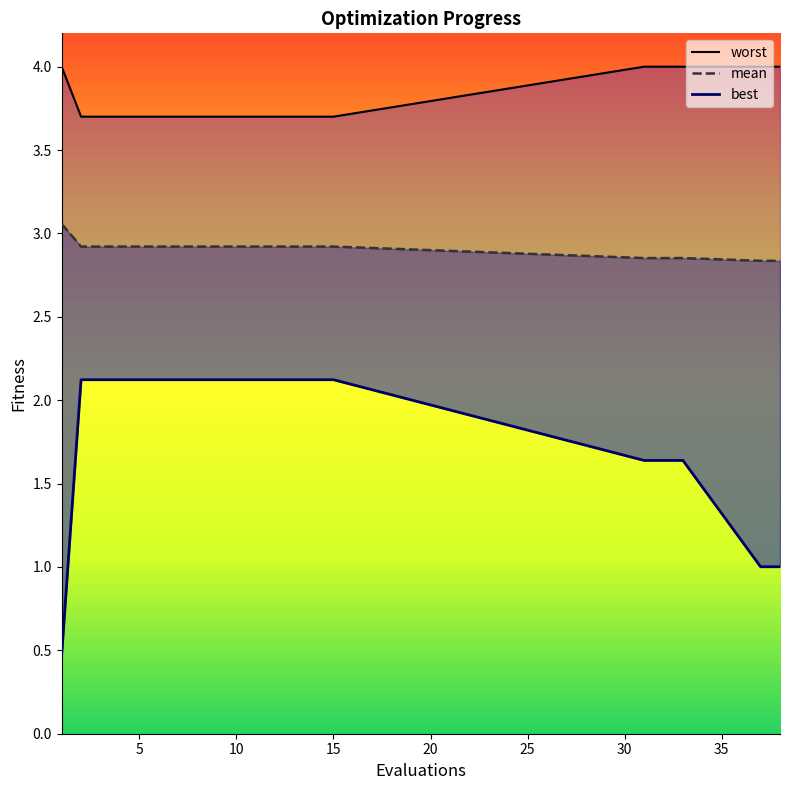

True or false: mean and best intersect in this chart.

False